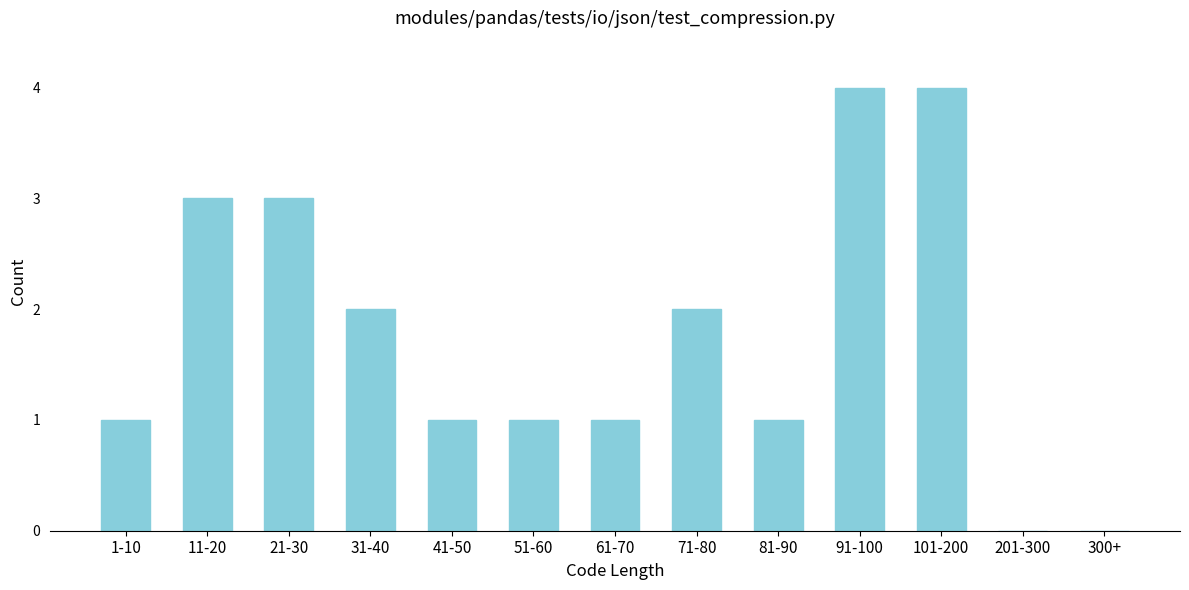

Reading right to left, list all the values displayed in this chart.

300+=0	201-300=0	101-200=4	91-100=4	81-90=1	71-80=2	61-70=1	51-60=1	41-50=1	31-40=2	21-30=3	11-20=3	1-10=1